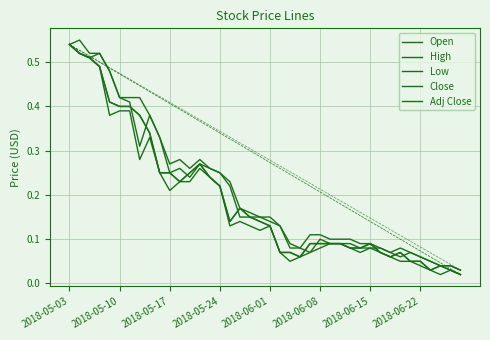

Which series has the largest total across all categories?

High